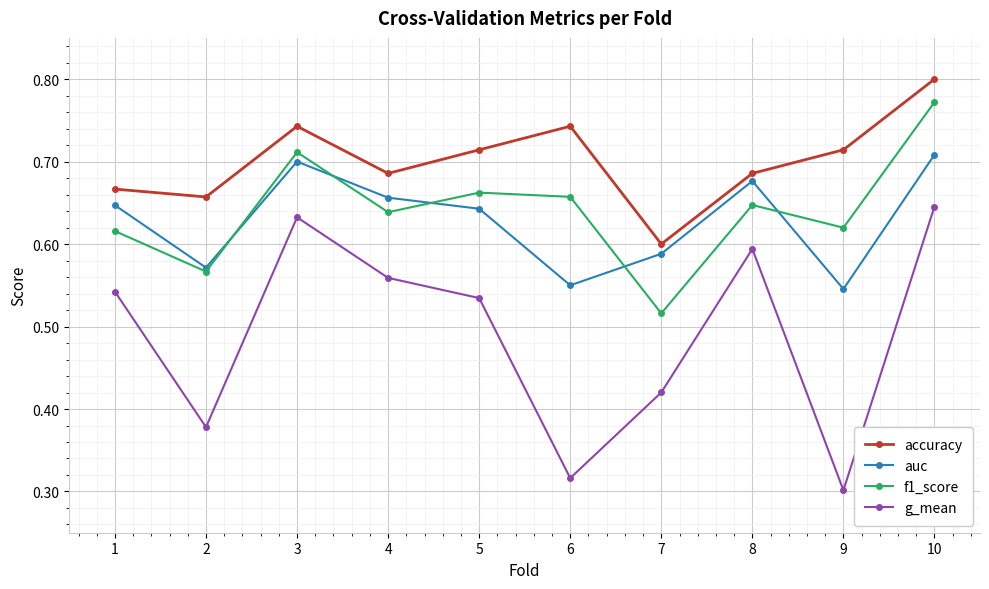

In g_mean, how many points are lower than both neighbors (excluding endpoints)?

3